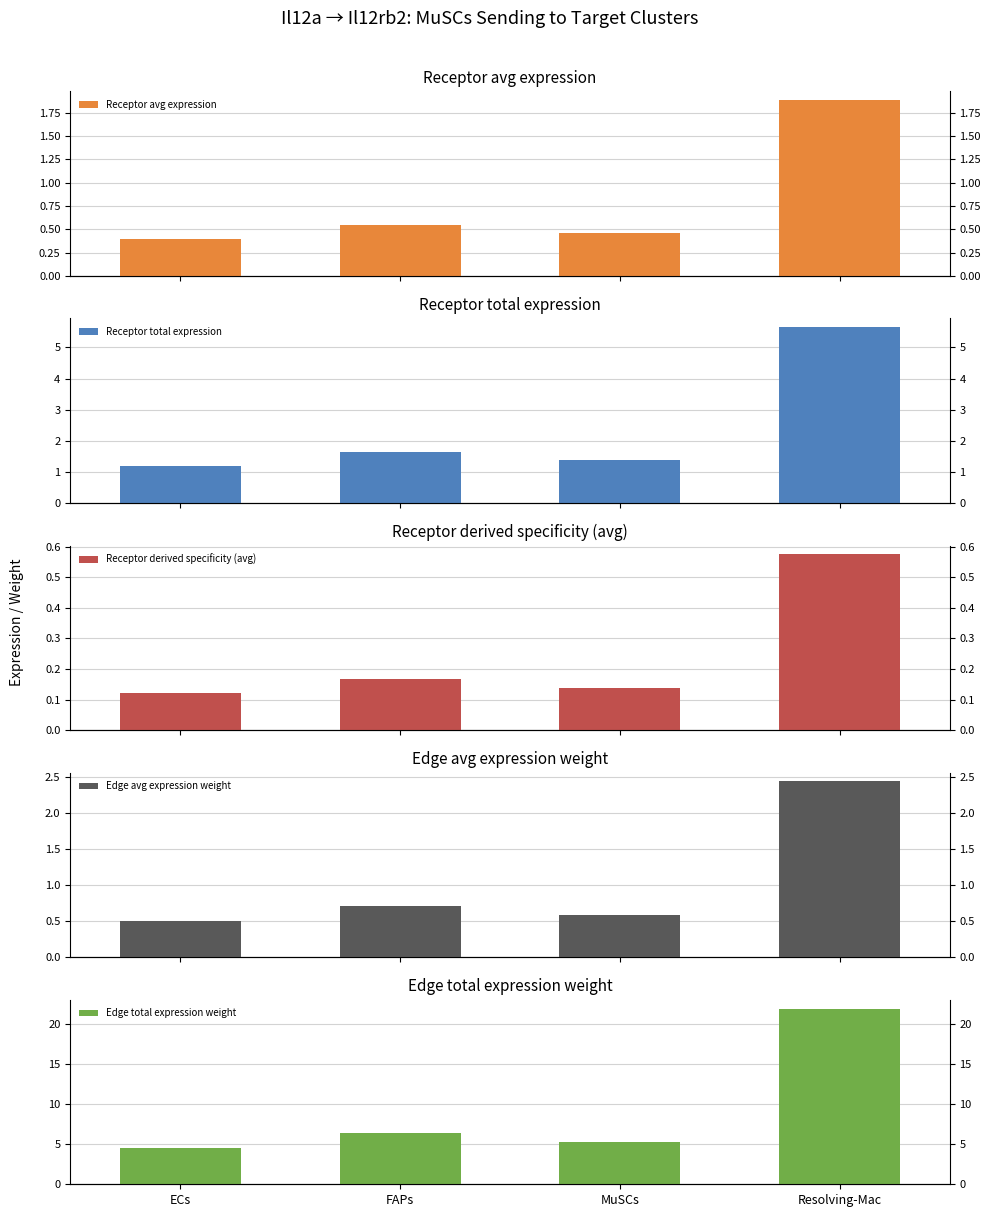

Which series has the largest range (max minus min)?

Edge total expression weight